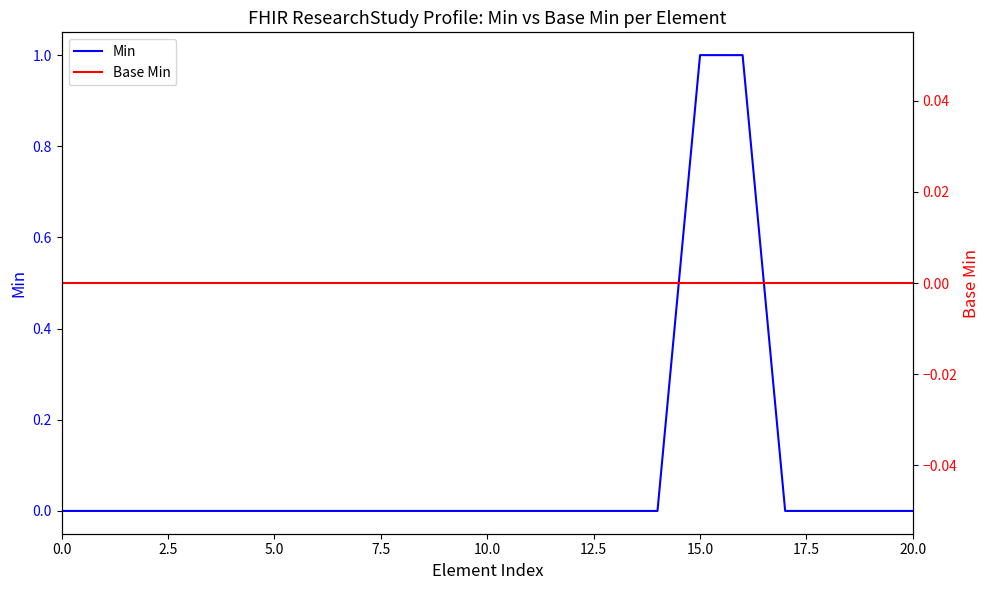

Reading left to right, what are all the values shown in this chart?

Min: 0	0	0	0	0	0	0	0	0	0	0	0	0	0	0	1	1	0	0	0	0
Base Min: 0	0	0	0	0	0	0	0	0	0	0	0	0	0	0	0	0	0	0	0	0